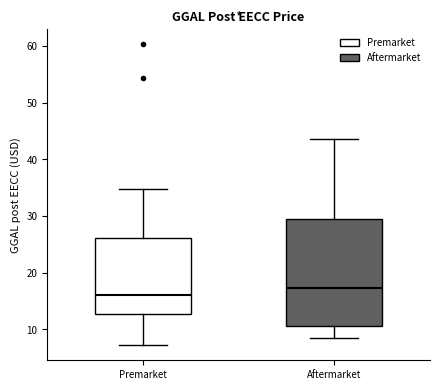

Which box has the lowest median line?

Premarket